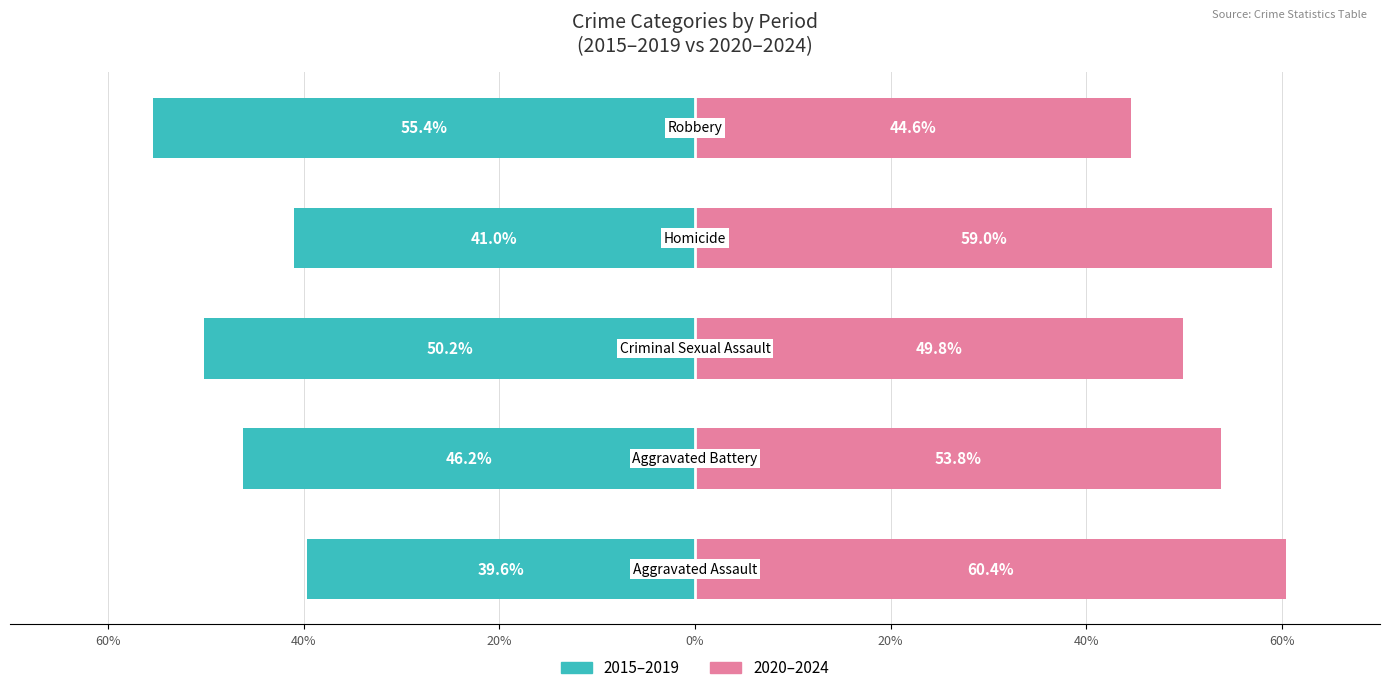

What is the highest value of the 2020–2024 series?

60.4